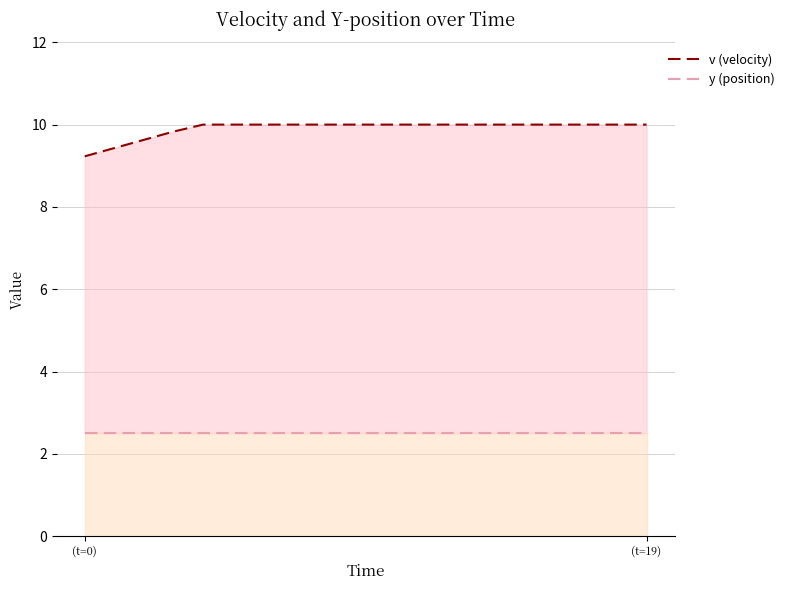

At which category is the sum across all series the highest?

4